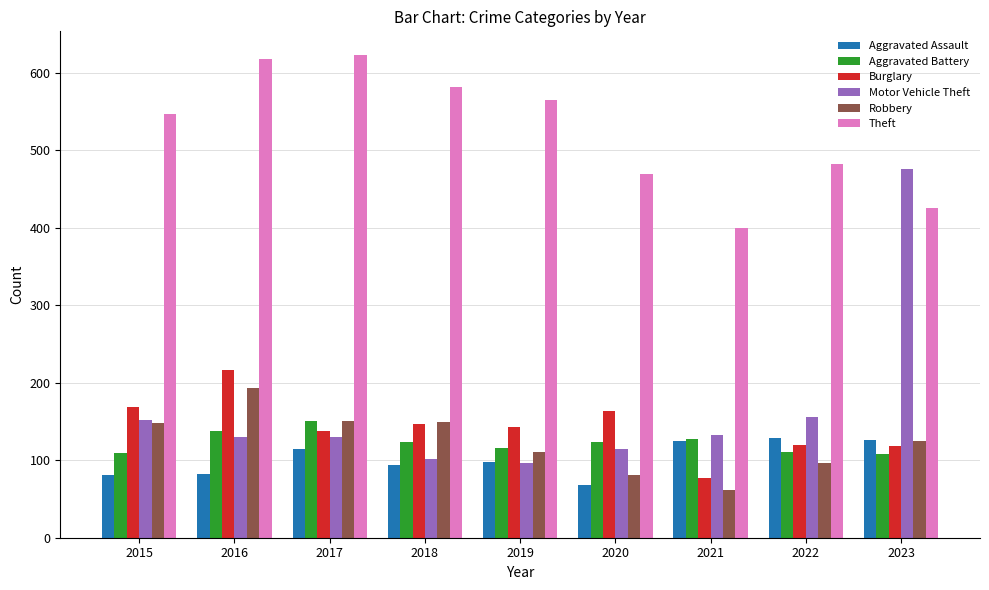

True or false: Burglary has a value of 74 at 2015.

False